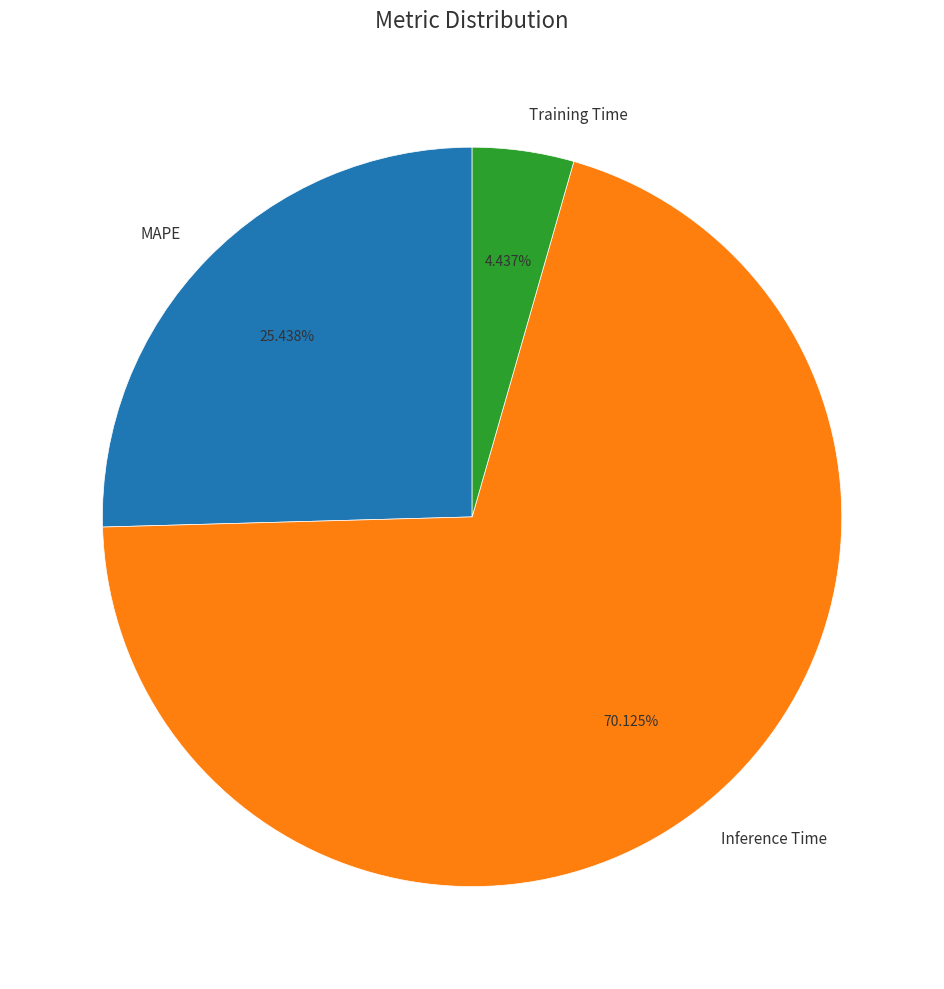

Do Inference Time and MAPE together represent more than half of the pie?

Yes